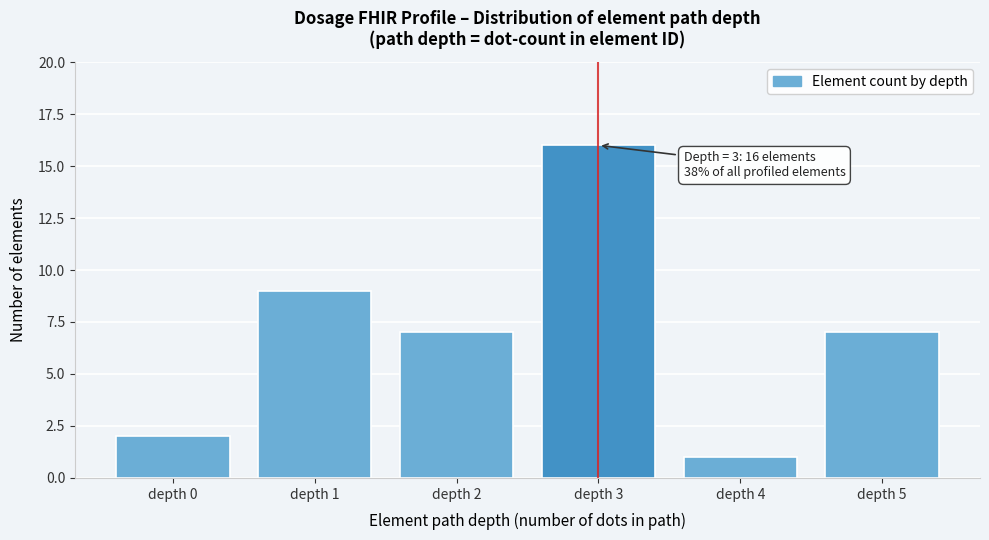

Over which range of the x-axis is the bar tallest?

2.5 to 3.5